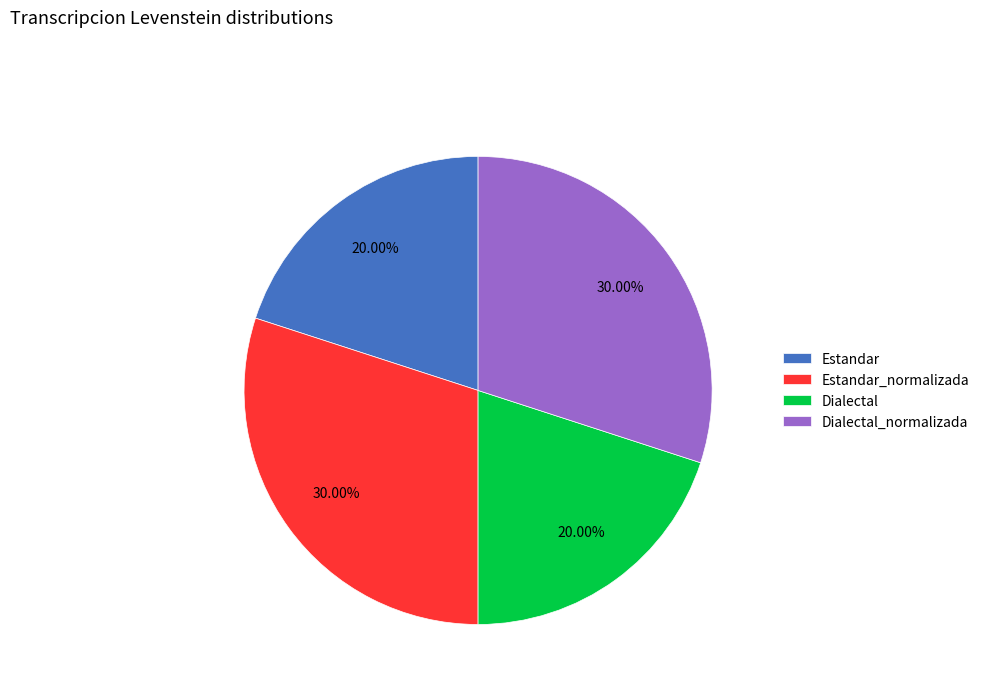

The Estandar_normalizada slice represents 42% of the pie. True or false?

False